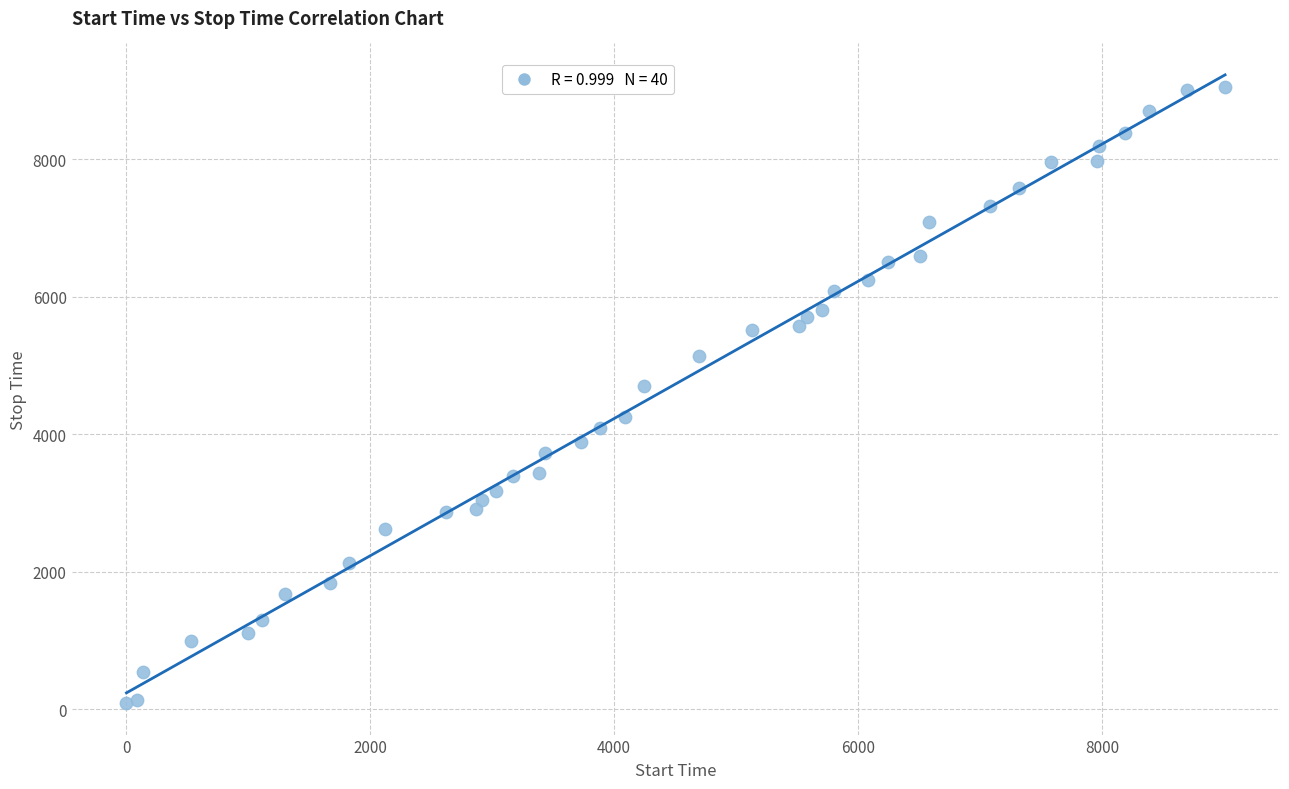

What Y value in the scatter plot is closest to 4565?

4695